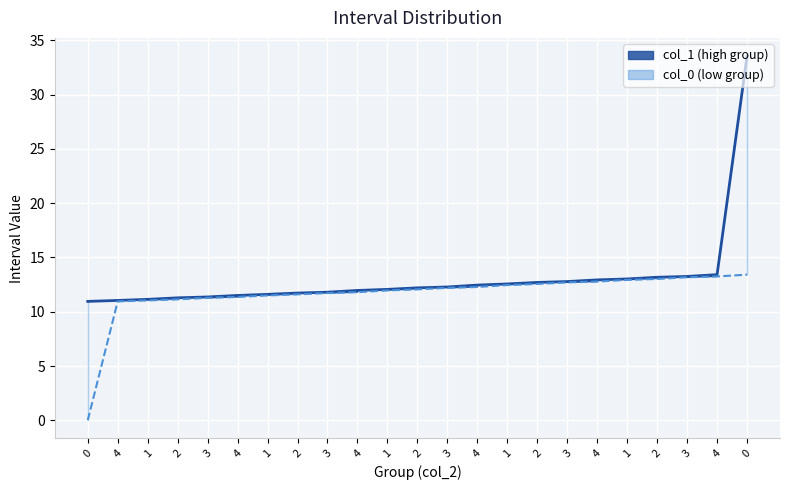

What is the value of the col_0 point at the 21st from the left?

13.2